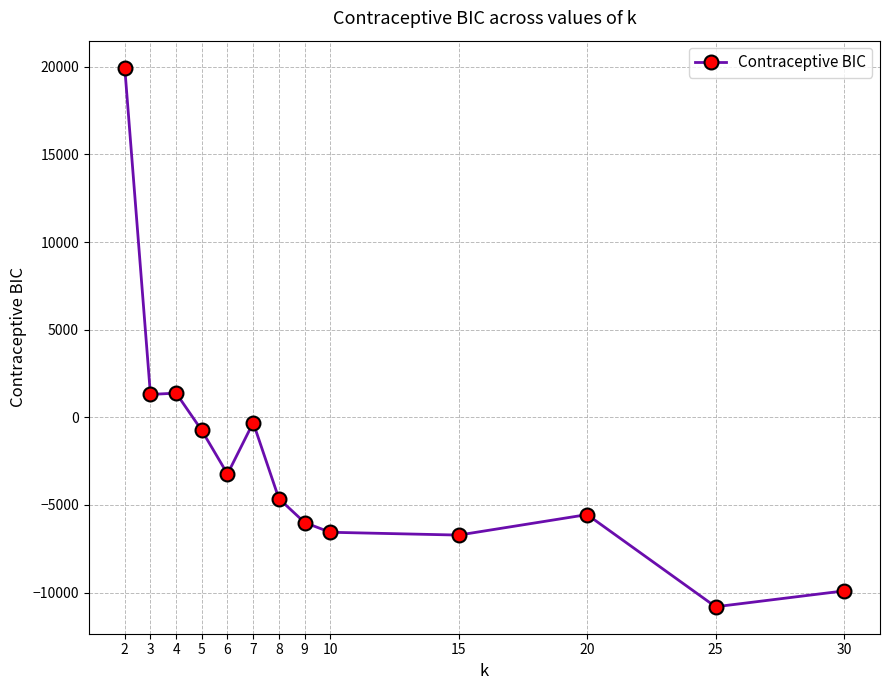

Between 9 and 7, which is larger?

7